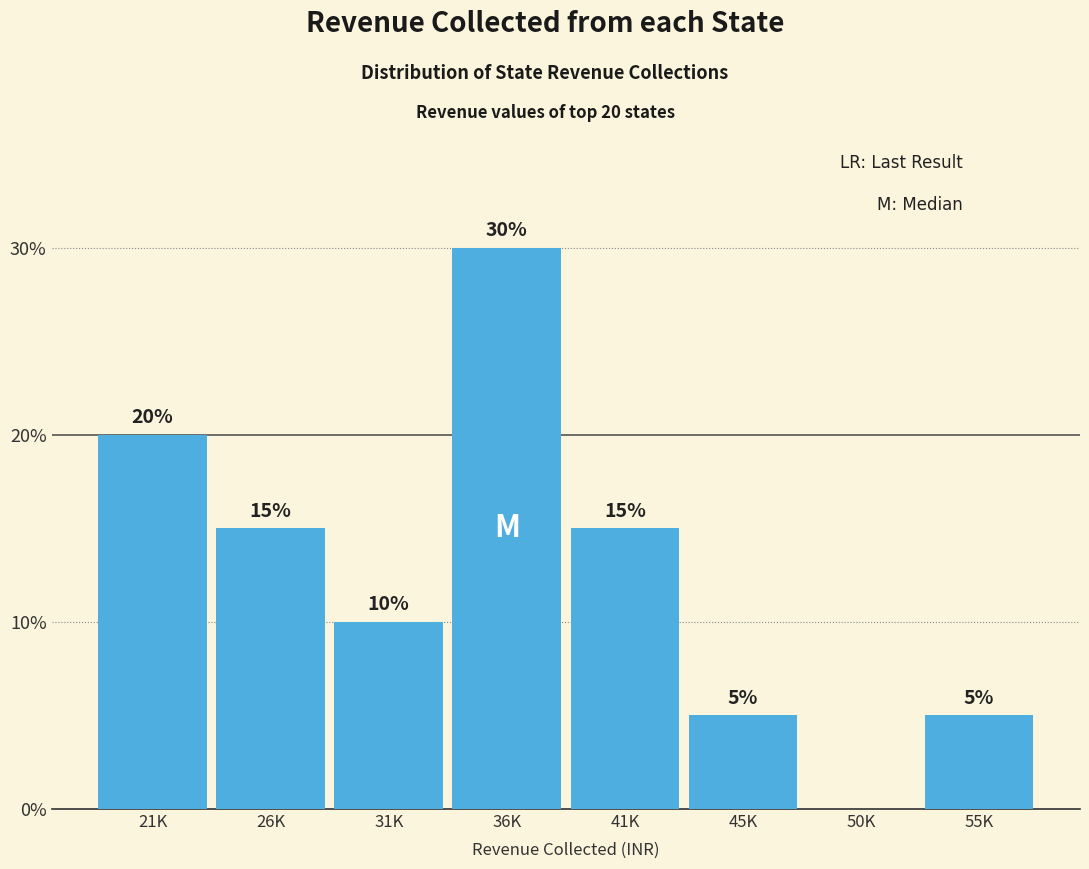

Reading left to right, list all the values displayed in this chart.

21K=20	26K=15	31K=10	36K=30	41K=15	45K=5	50K=0	55K=5